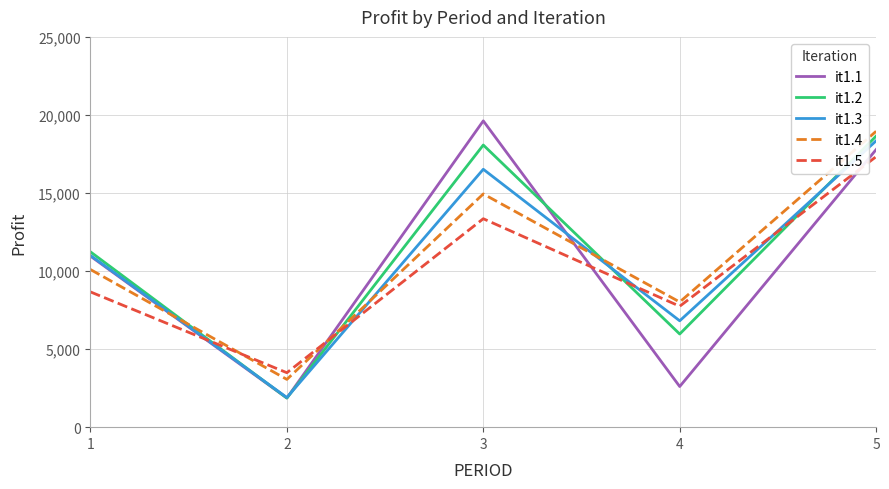

Reading right to left, transcribe all the data shown in this chart.

it1.1: 17781.6	2604.0	19620.0	1865.6	10956.0
it1.2: 18645.1	5967.1	18073.0	1865.6	11231.0
it1.3: 18343.8	6812.9	16520.0	1899.3	10999.0
it1.4: 18954.0	8017.1	14940.0	3060.0	10098.0
it1.5: 17328.0	7745.3	13352.0	3488.0	8664.2